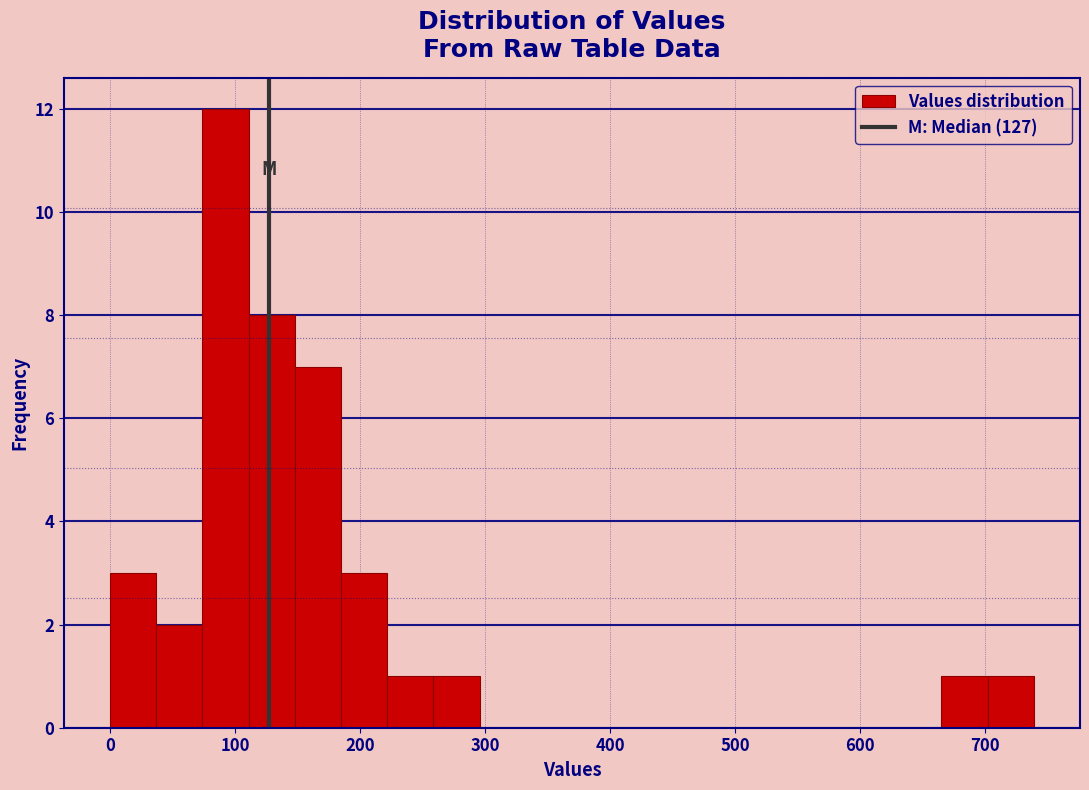

Around what value on the x-axis is the tallest bar? Give the approximate position of its centre, as read against the axis.

90